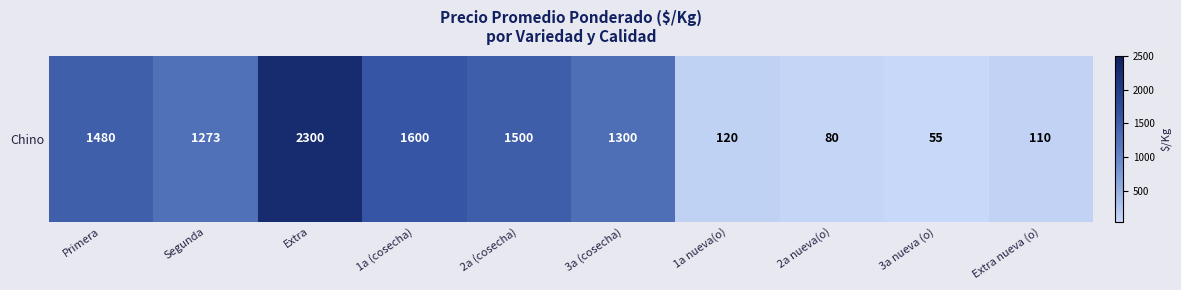

Rank the categories by value from highest to lowest.

Extra, 1a (cosecha), 2a (cosecha), Primera, 3a (cosecha), Segunda, 1a nueva(o), Extra nueva (o), 2a nueva(o), 3a nueva (o)